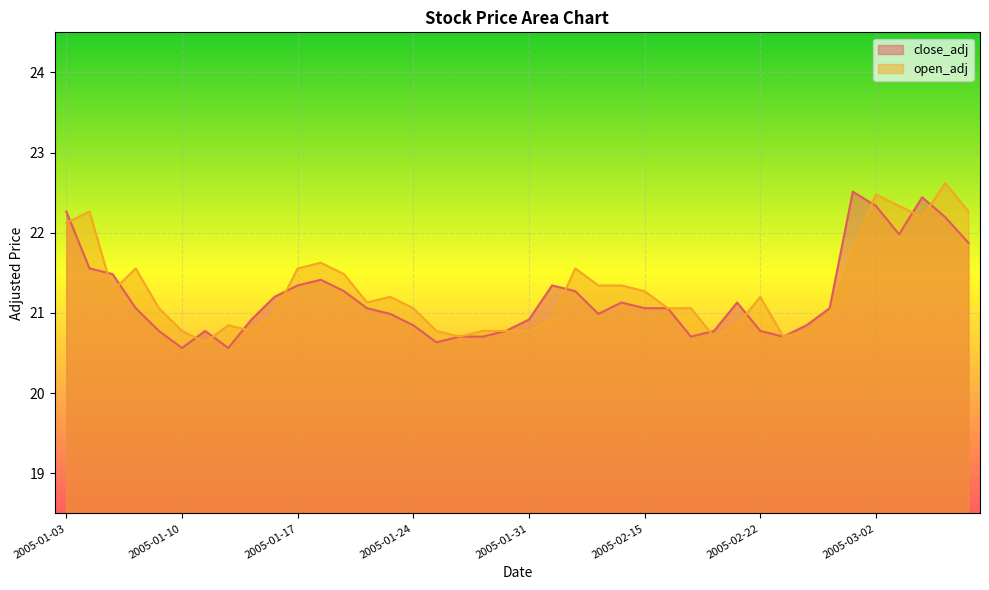

Which label corresponds to the smallest value in the chart?

2005-01-10